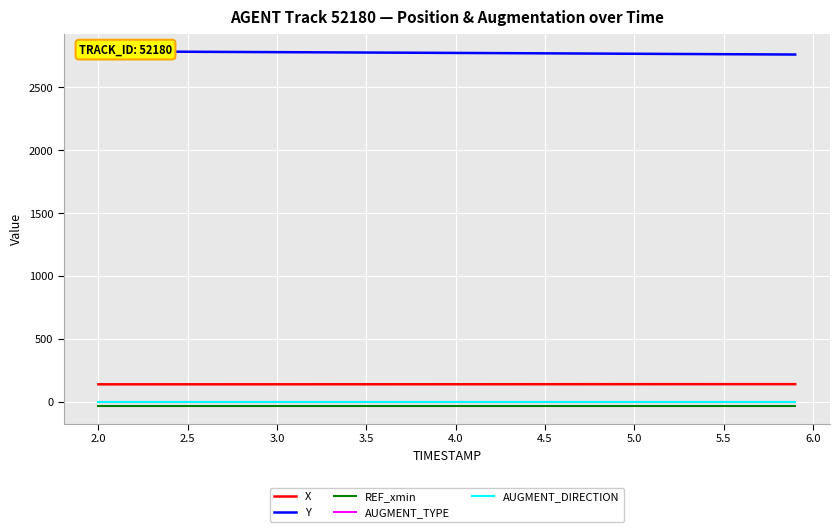

What is the greatest value displayed?

2787.4